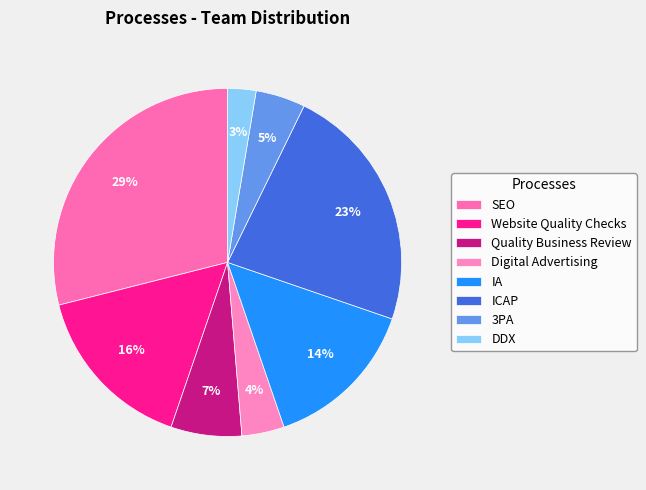

Which has a higher value, SEO or 3PA?

SEO